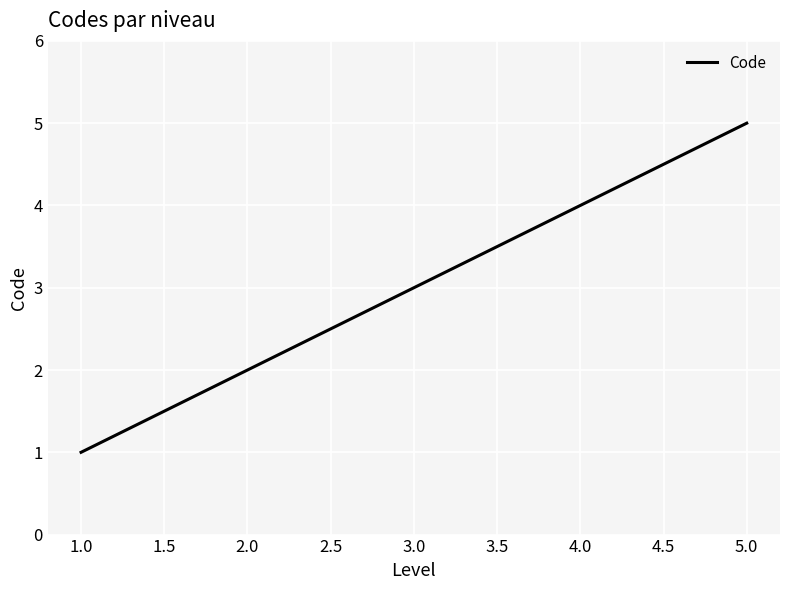

Does the chart display data point markers on the line(s)?

No